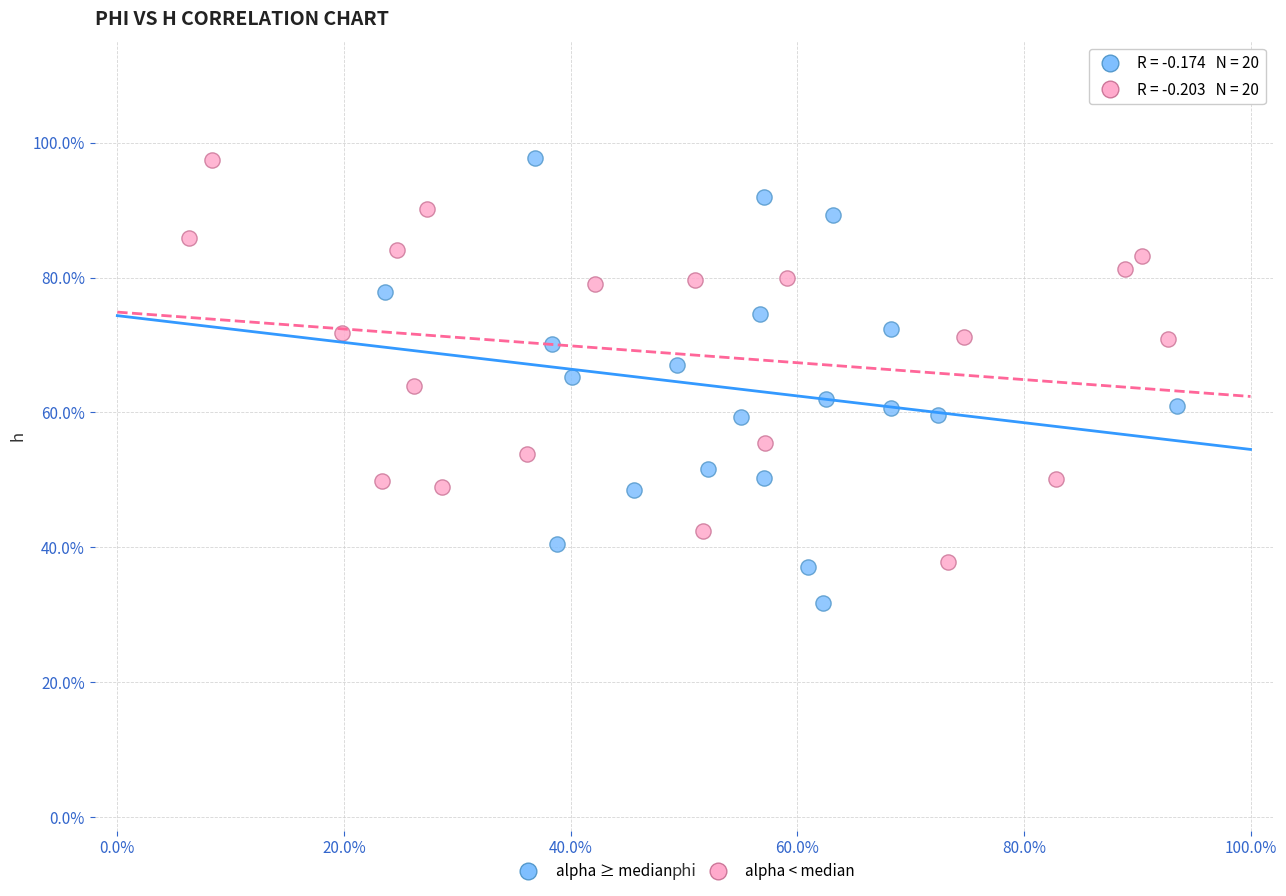

What are all the series names shown in the legend?

alpha ≥ median, alpha < median